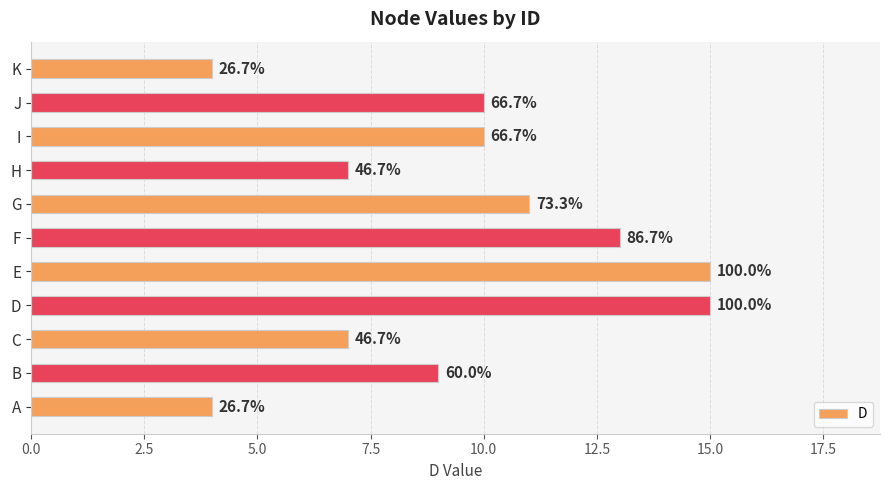

What is the difference between the second highest and minimum values?

11